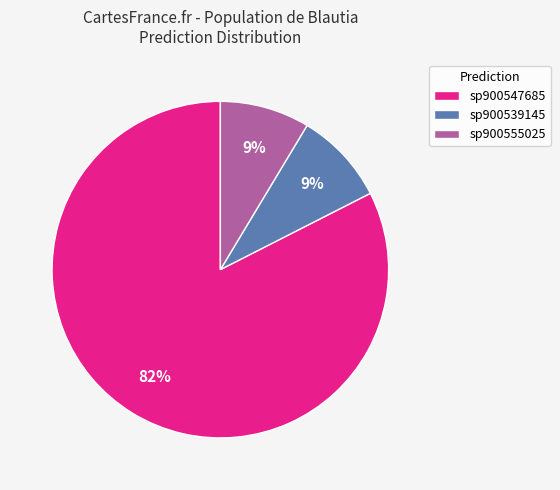

To the nearest percent, what is the average slice percentage?

33%